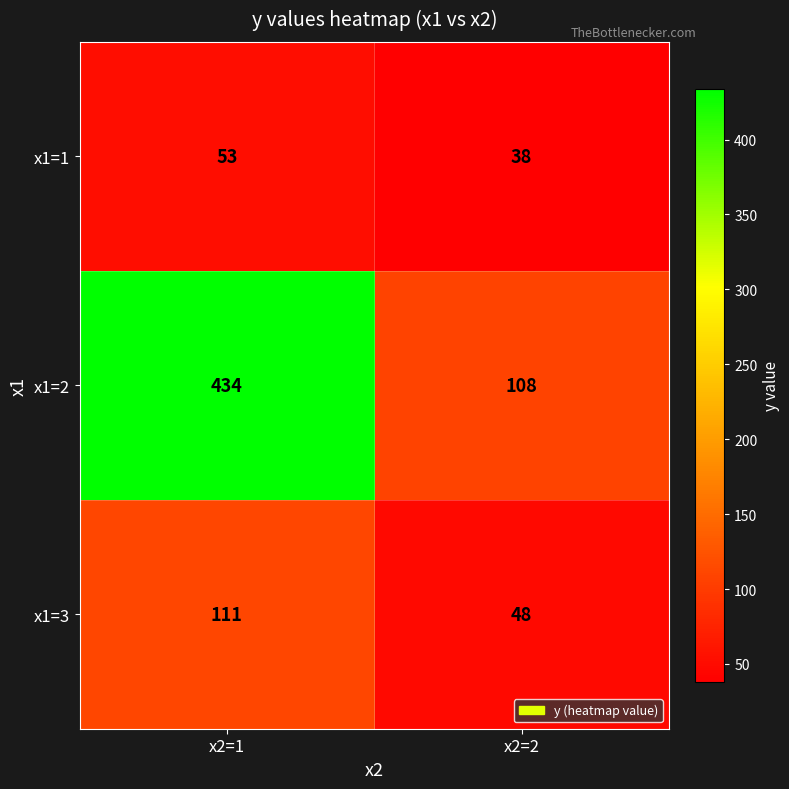

What is the greatest value displayed?

434